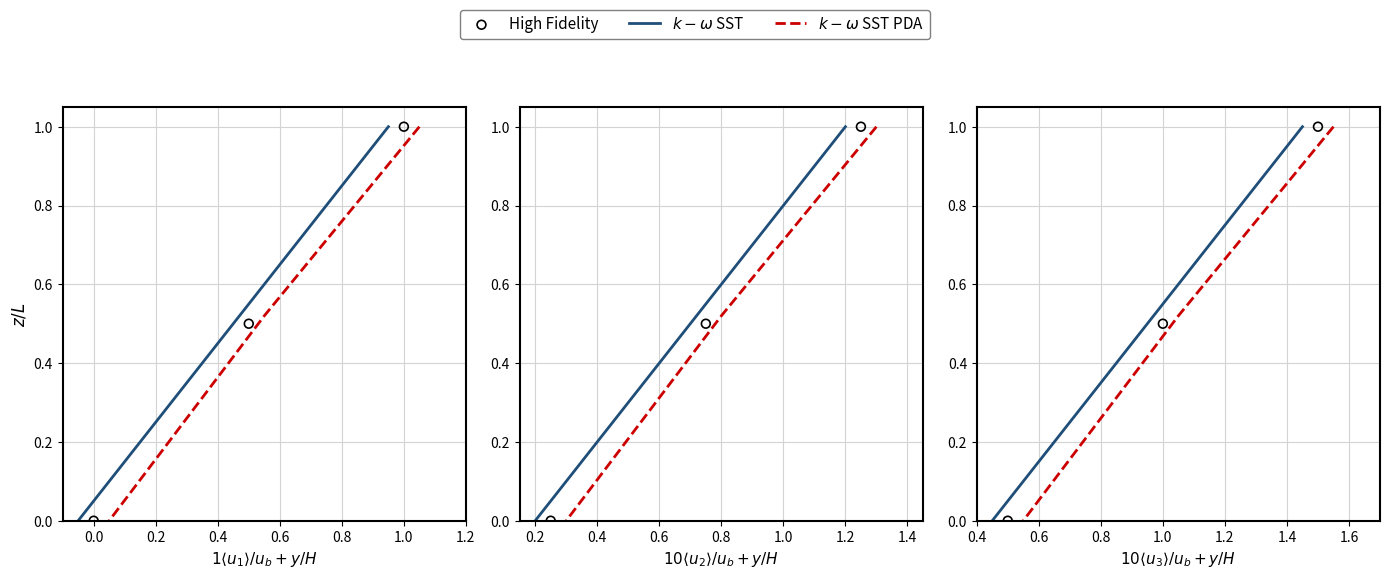

Which series has the largest total across all categories?

$k-\omega$ SST PDA